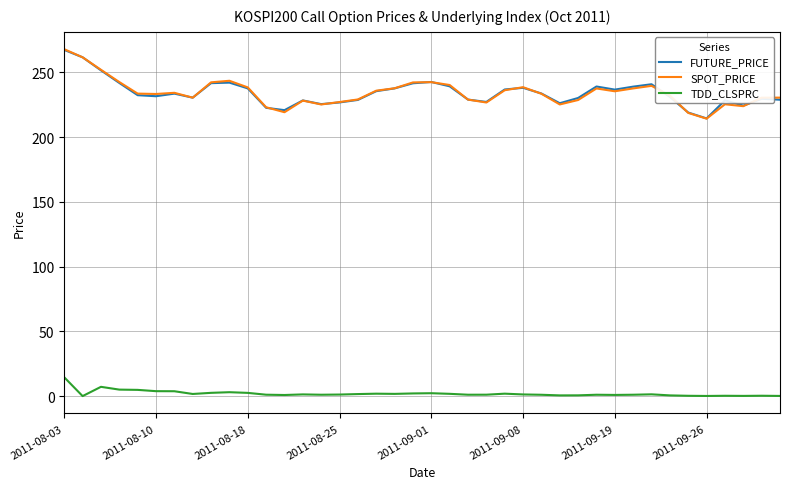

True or false: SPOT_PRICE and TDD_CLSPRC intersect in this chart.

False